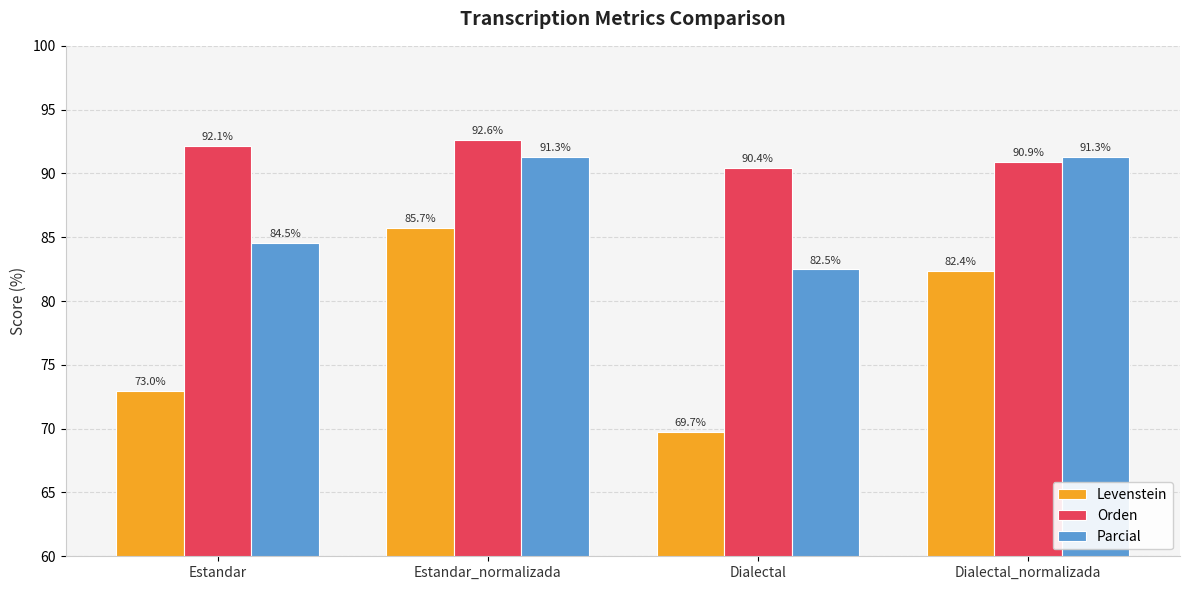

How many groups of bars are there?

4